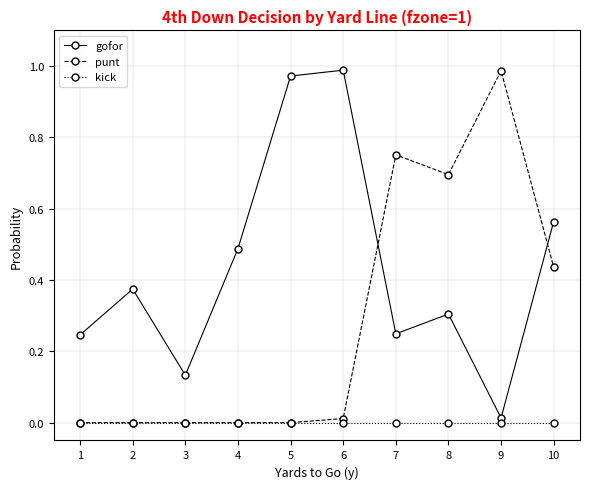

At which label does gofor reach its minimum?

9